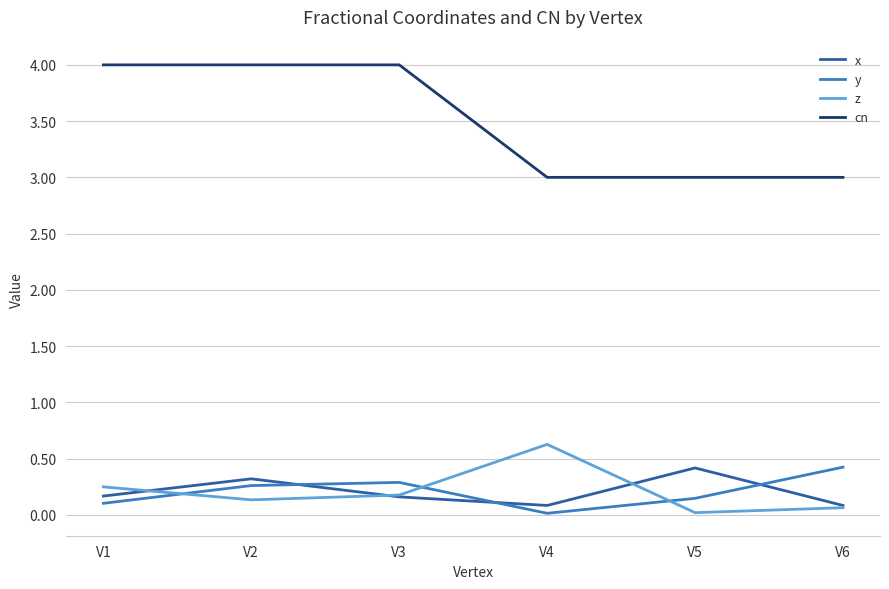

True or false: x has a value of 0.1 at V6.

True